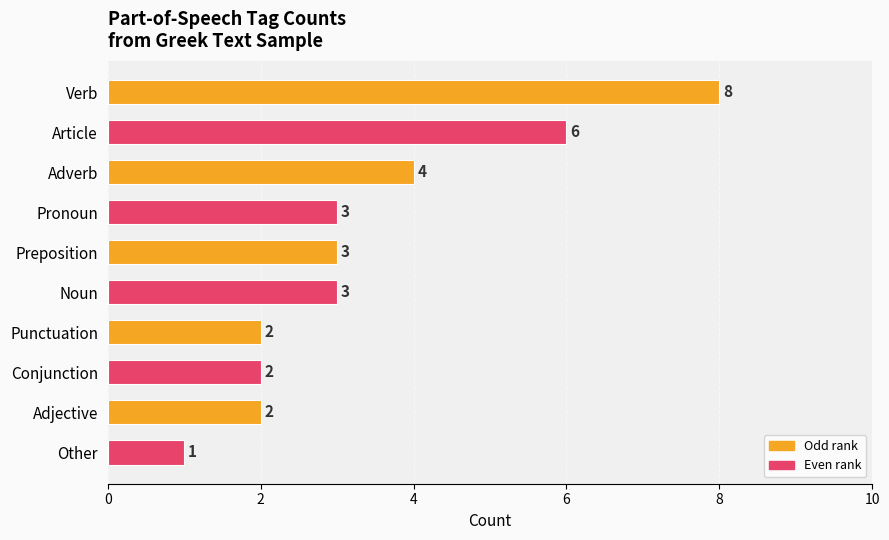

What is the average value?

3